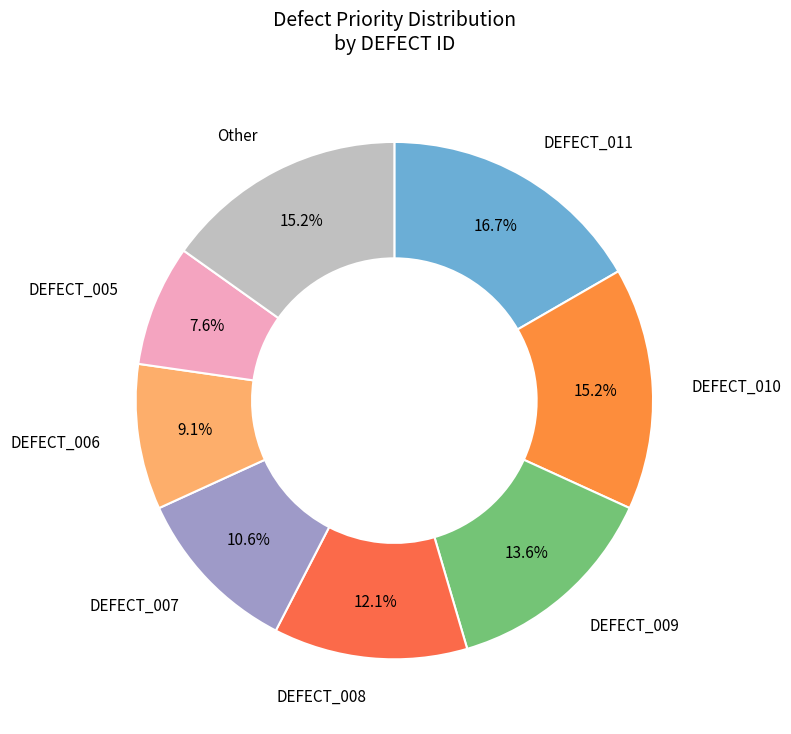

Which slice is the largest?

DEFECT_011